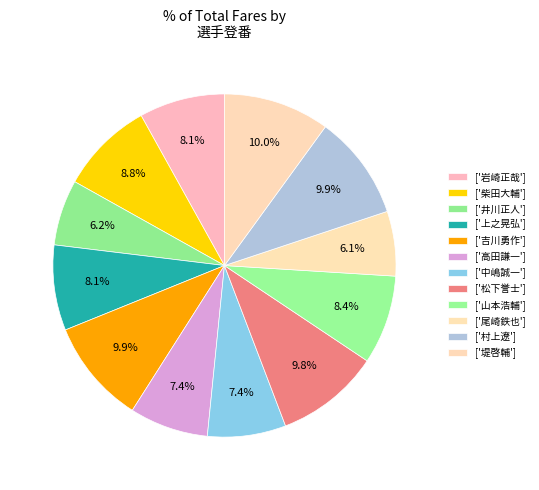

How many segments does this pie chart have?

12